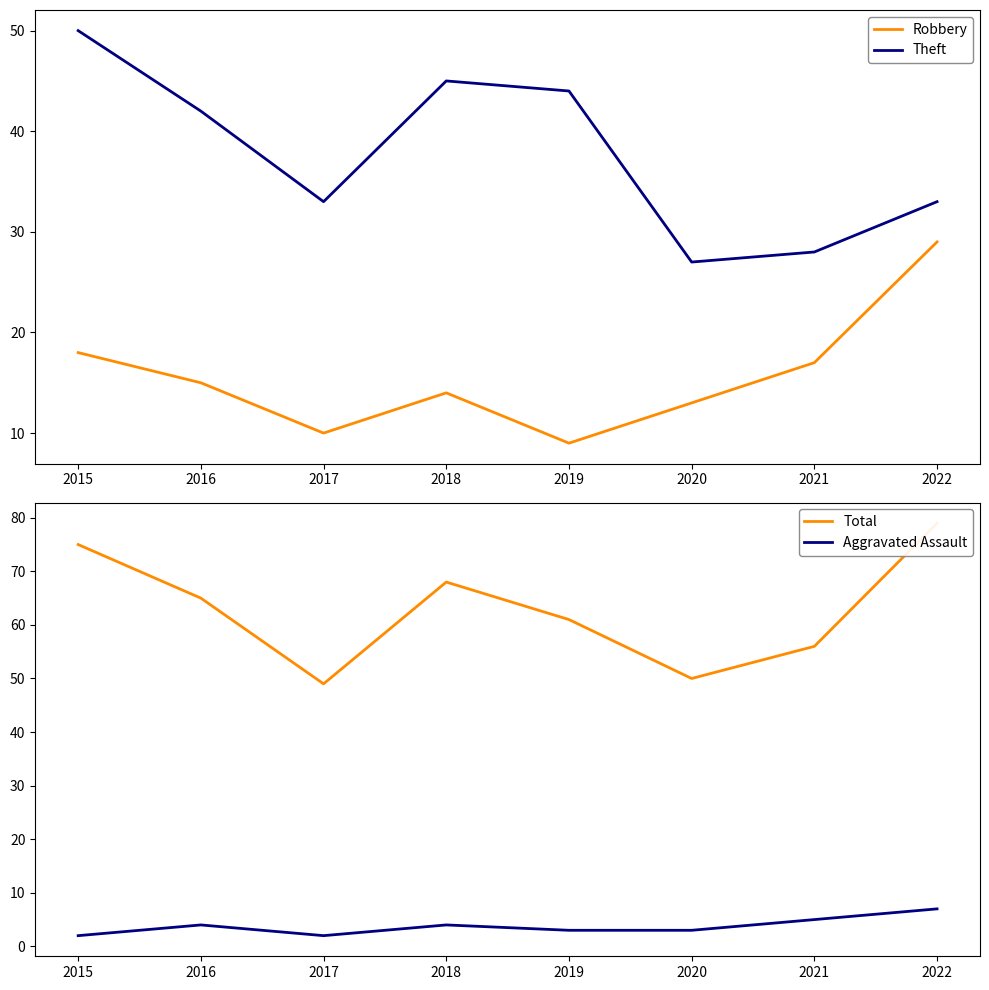

Where is the first local minimum for Total?

2017